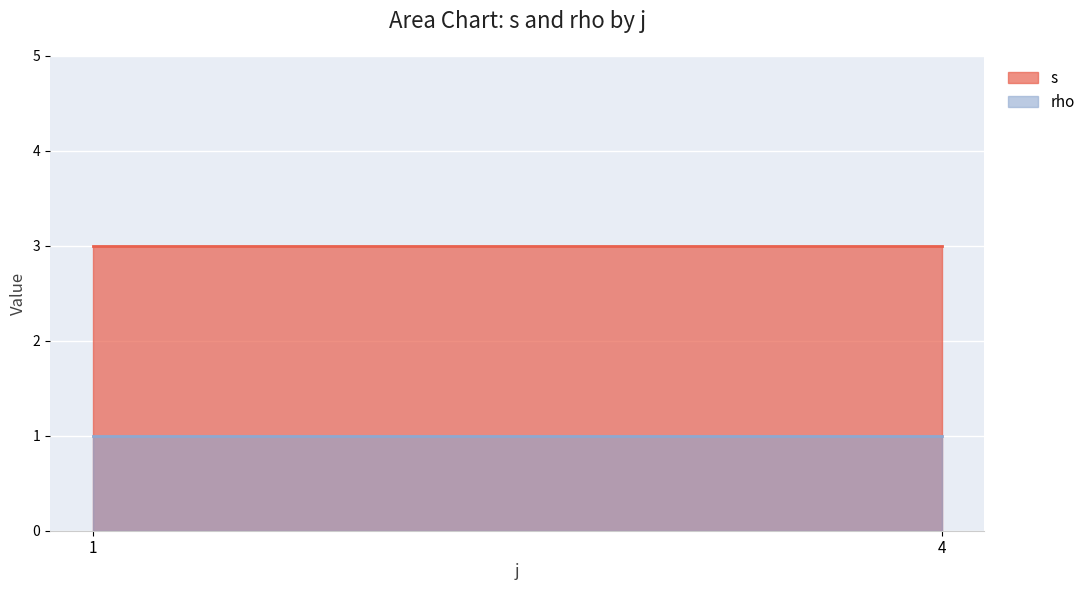

The value of s at 4 is 2. True or false?

False